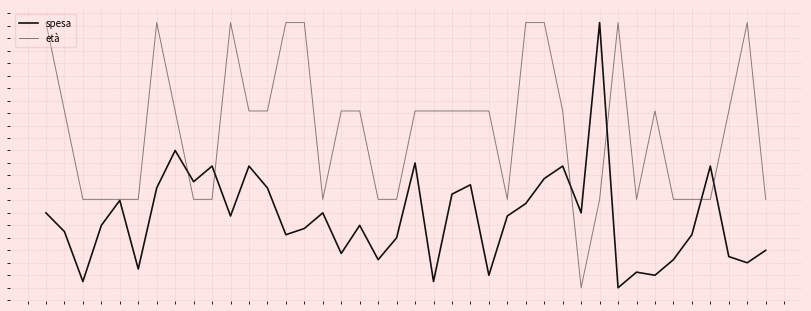

True or false: spesa has more than 0 interior local peaks.

True